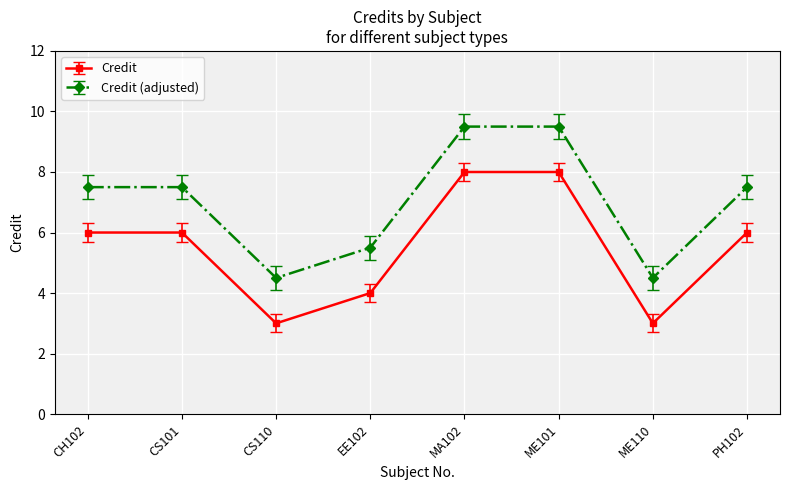

True or false: Credit (adjusted) has a value of 9.0 at EE102.

False